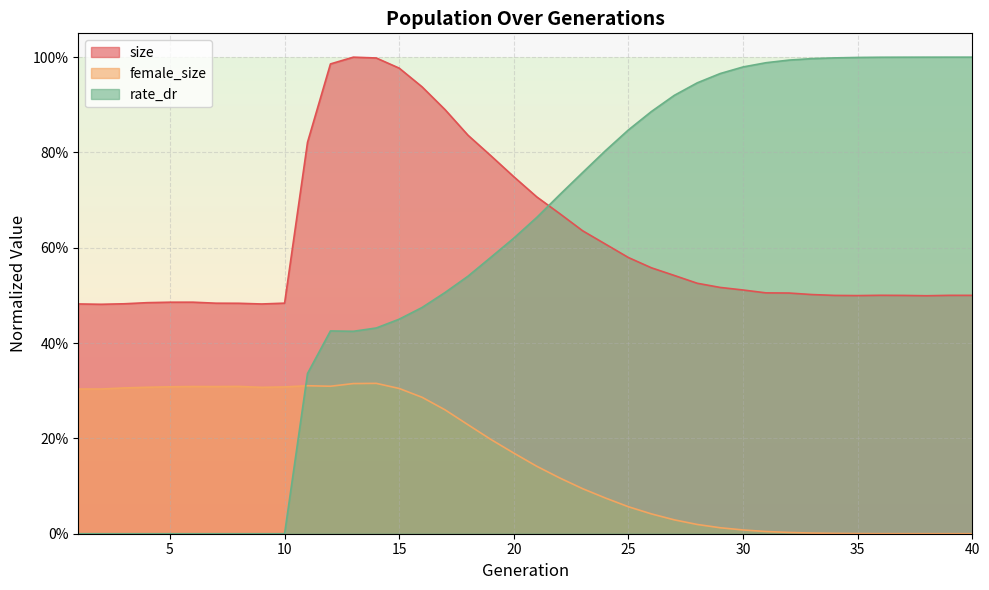

The female_size series shows 0.4 at 17. True or false?

False